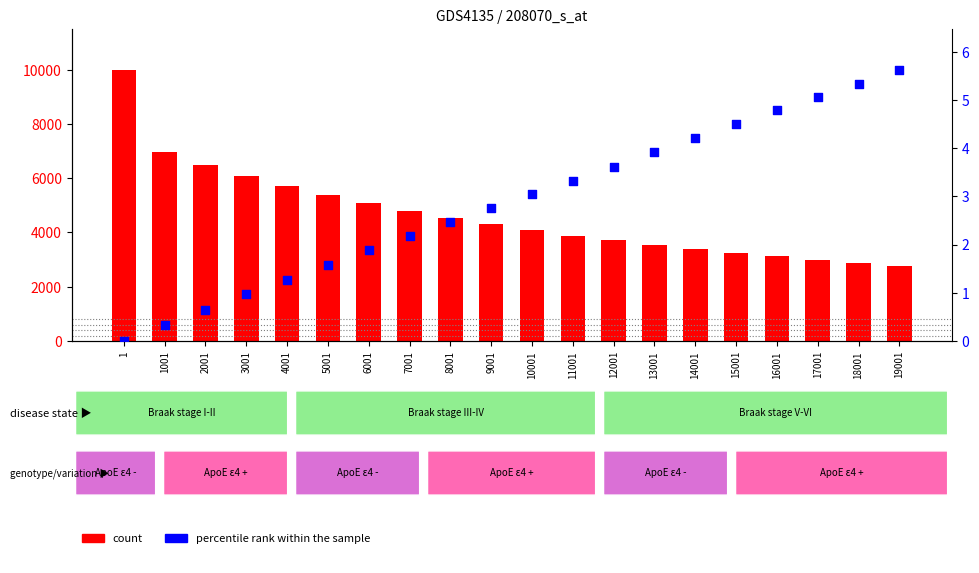

What are all the series names shown in the legend?

count, percentile rank within the sample